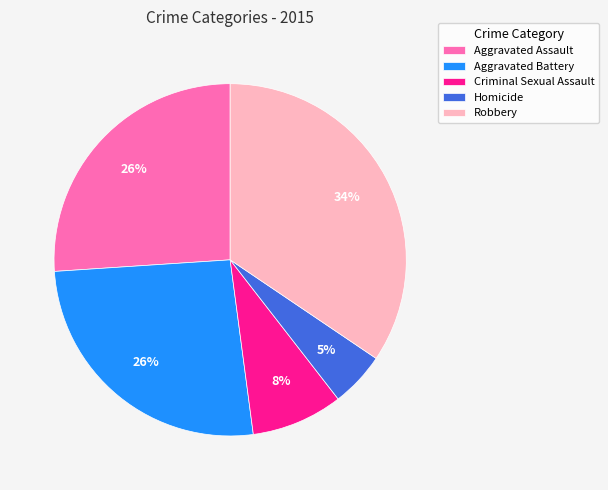

Is it true that Robbery is 28% of the pie?

False